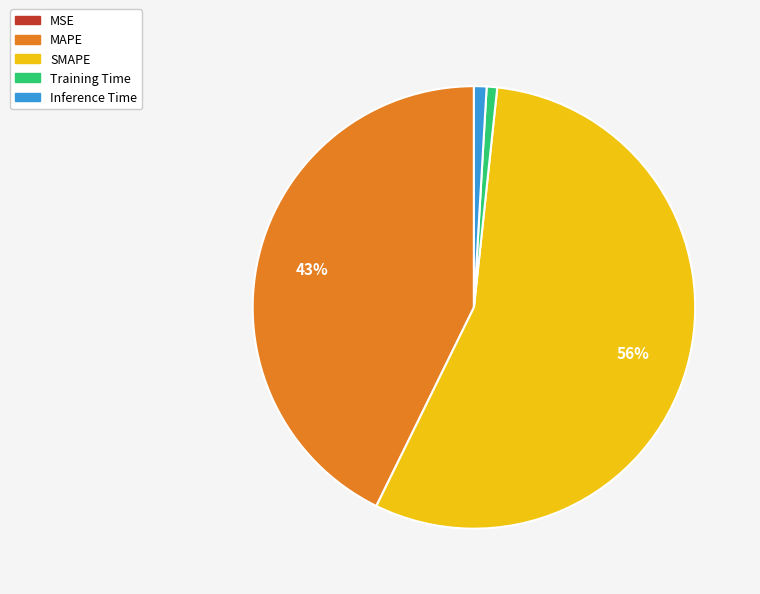

Is the sum of Training Time and SMAPE greater than half?

Yes